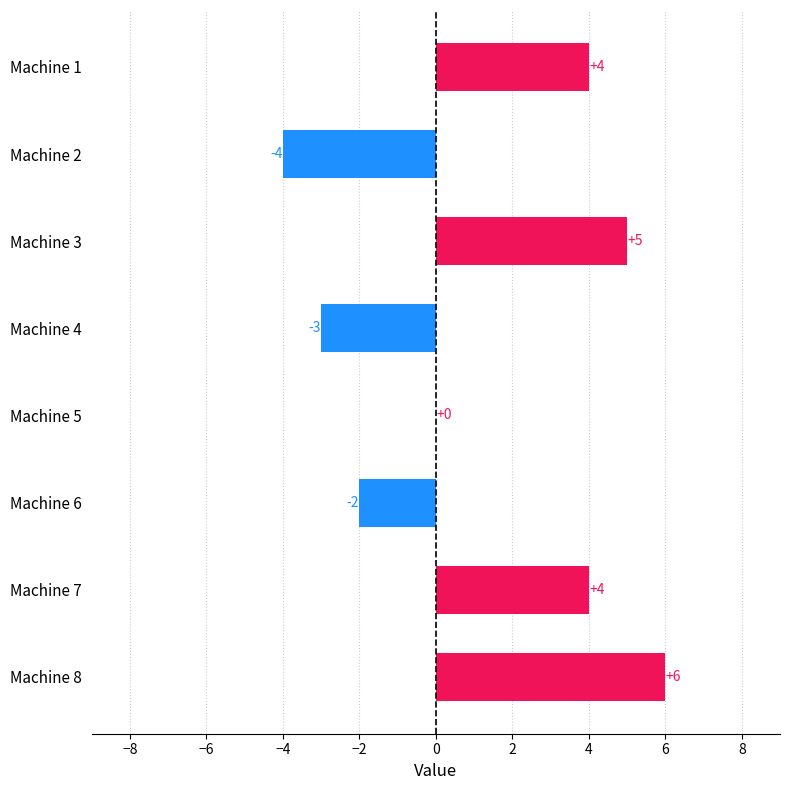

The chart shows a value of 4 at Machine 8. True or false?

False